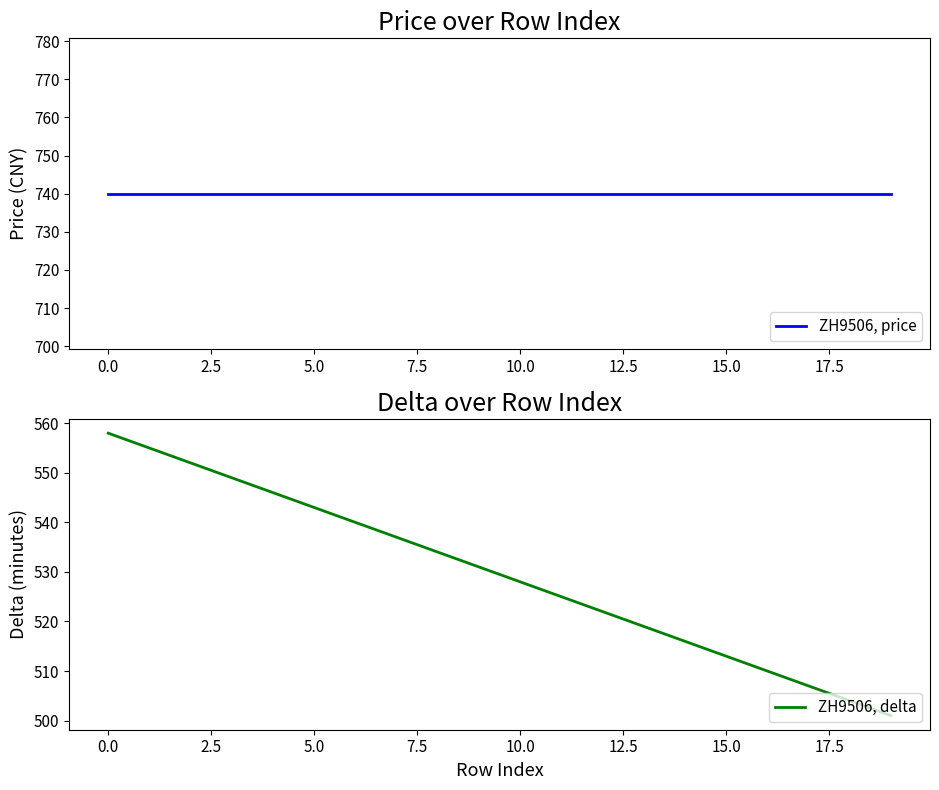

What is the total value across all series at 13?

1259